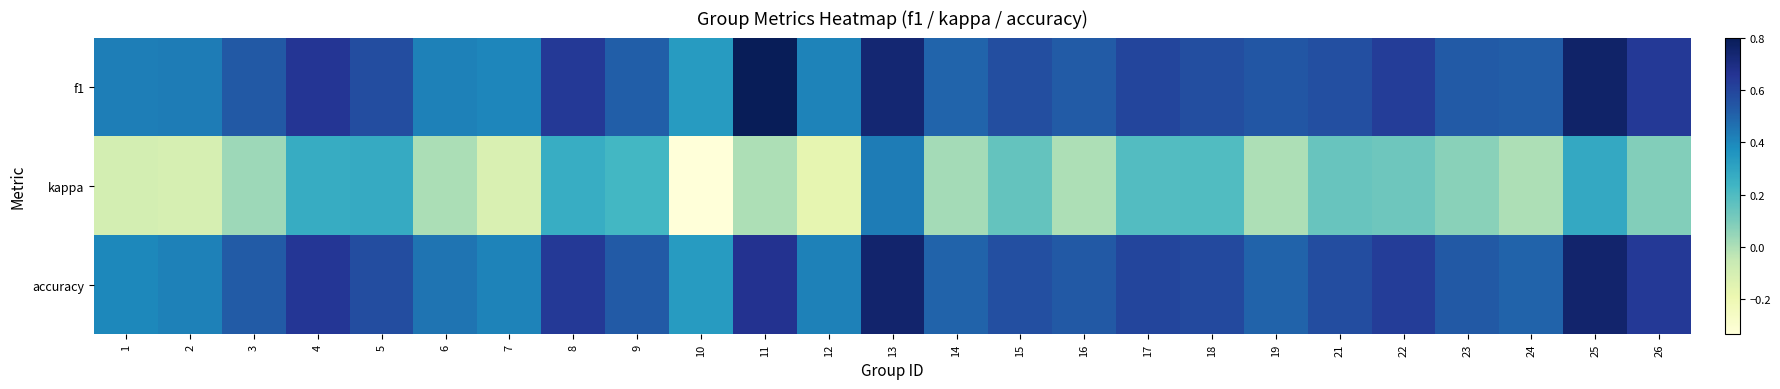

Between 24 and 2, which is larger?

24